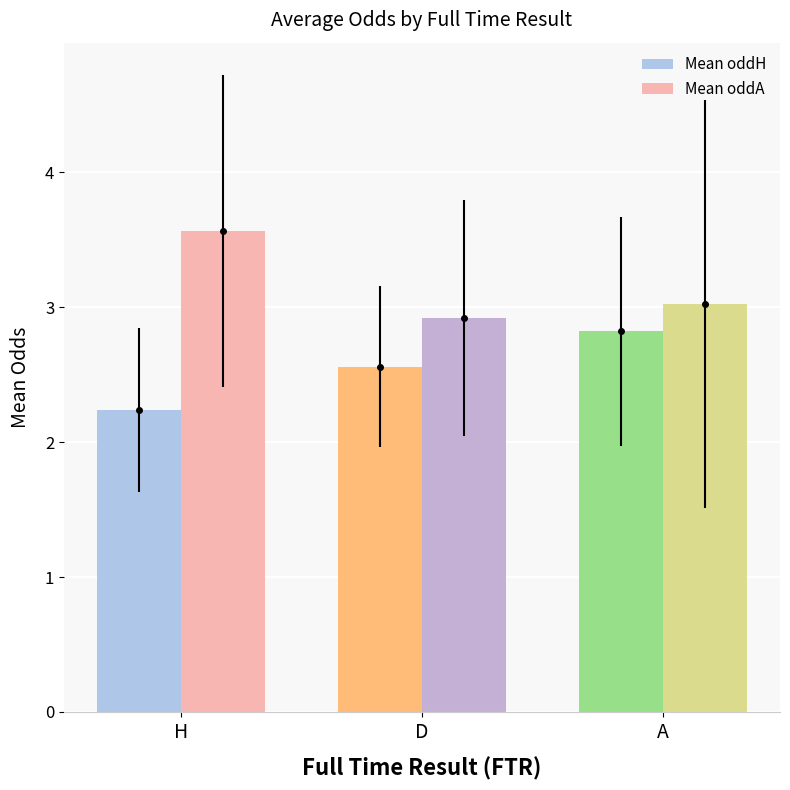

What is the difference between the maximum and minimum values in the Mean oddA series?

0.6